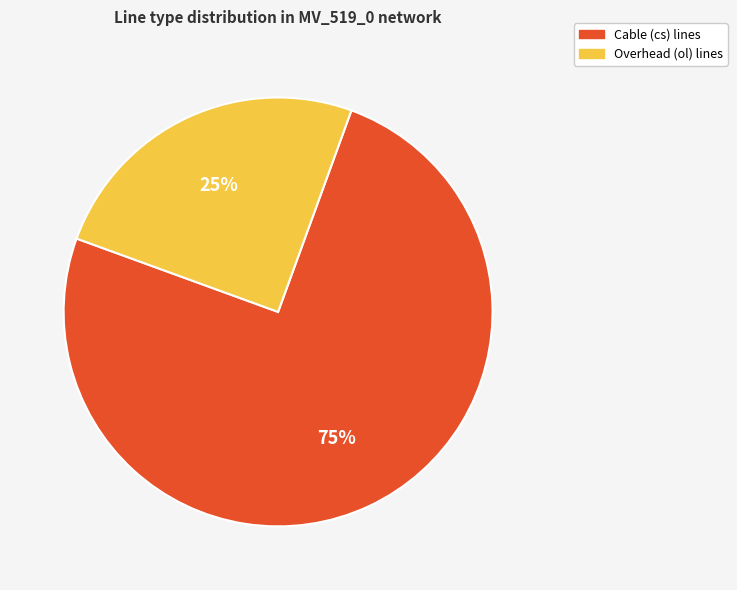

To the nearest percent, what is the difference between the largest and smallest slice percentages?

50%